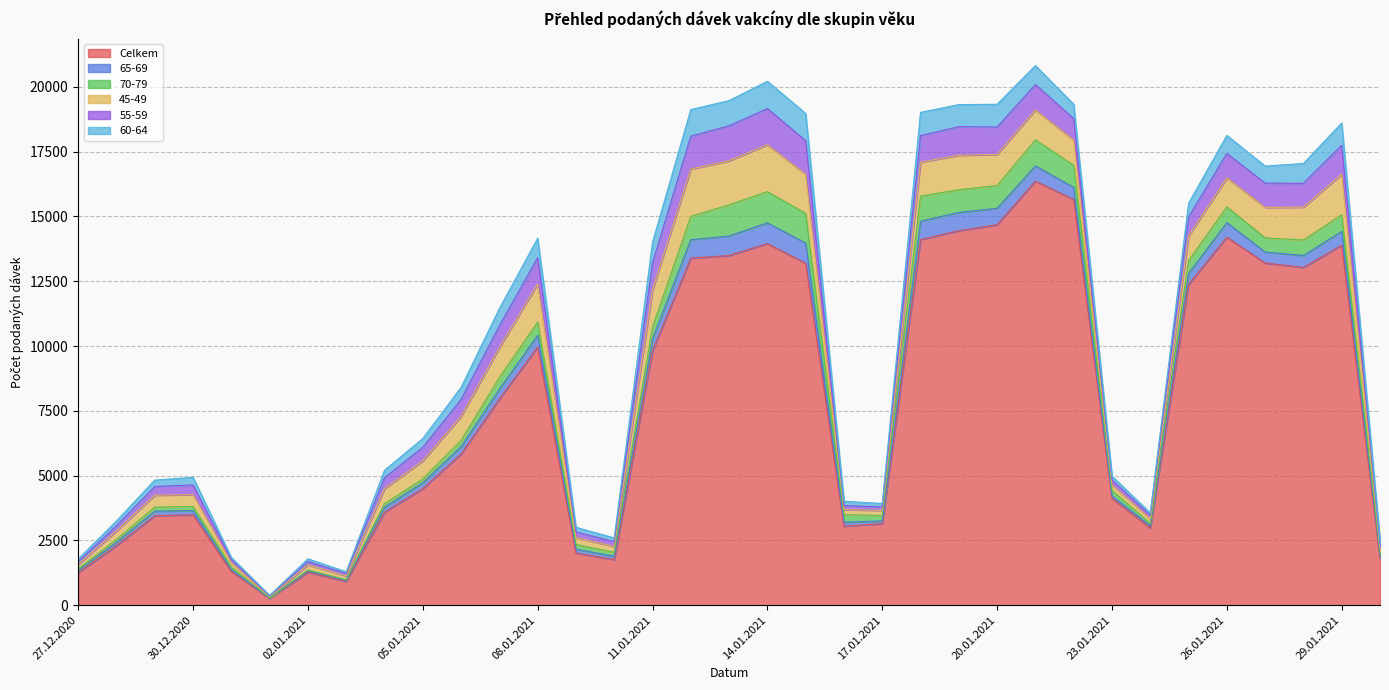

Is the value of 45-49 at 22.01.2021 greater than the value of 60-64 at 30.01.2021?

Yes